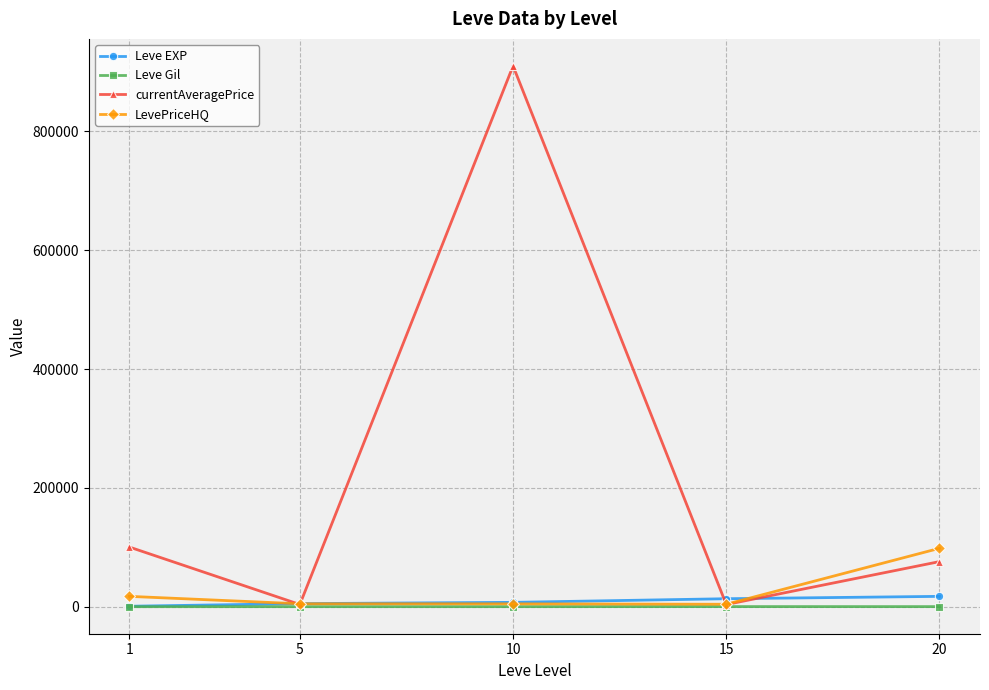

Count the number of data series in this chart.

4